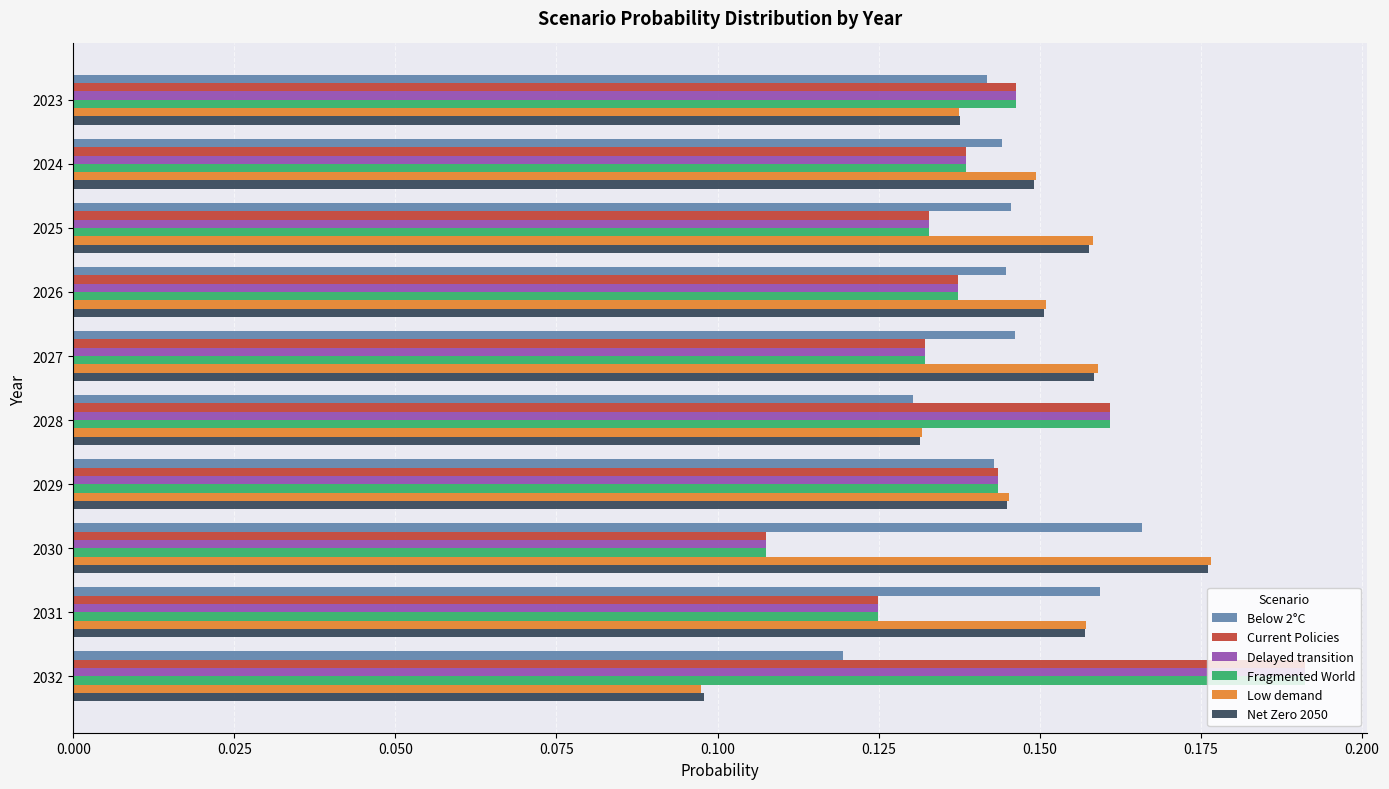

What is the sum of all Current Policies values?

1.4